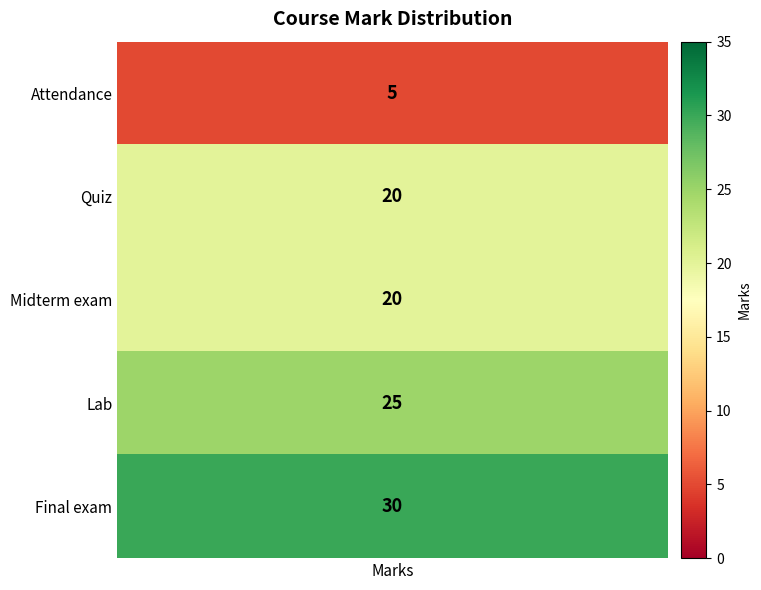

What is the change in value from marks to 2?

+15